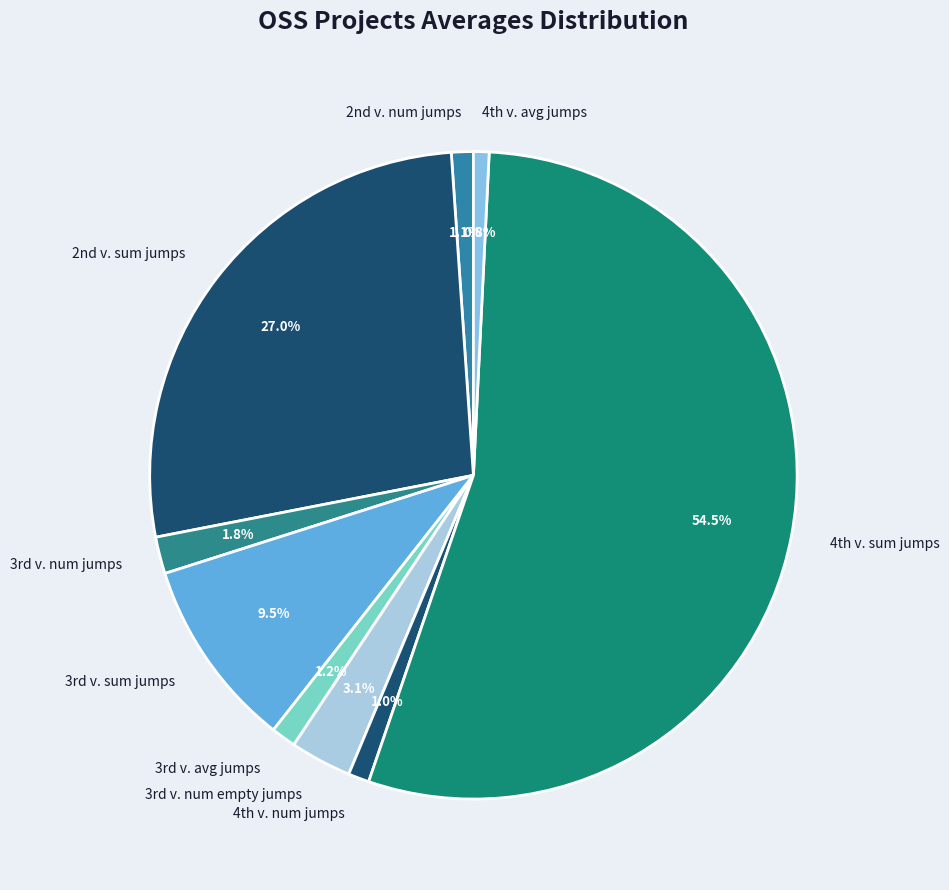

Count the number of slices in the pie.

9